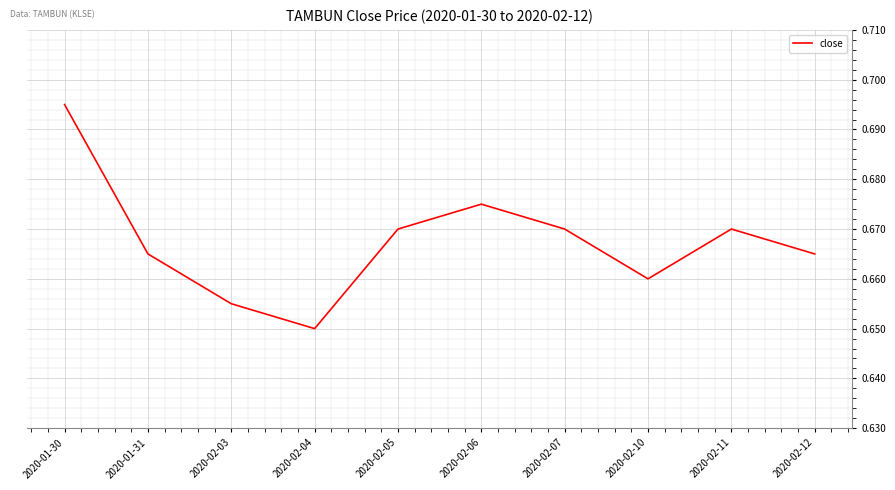

What position from the right is 2020-02-07?

4